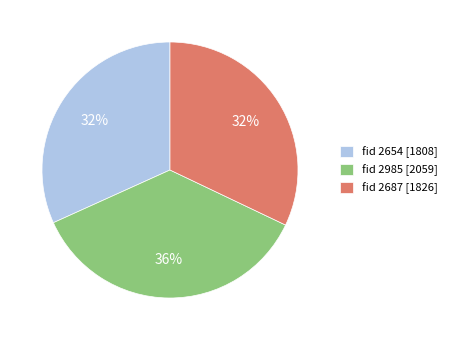

Does any single category account for the majority?

No